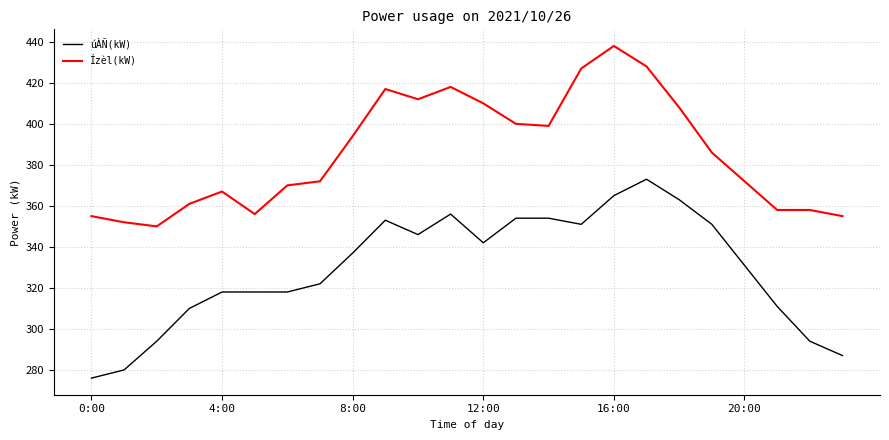

Which series has the largest total across all categories?

Ízèl(kW)